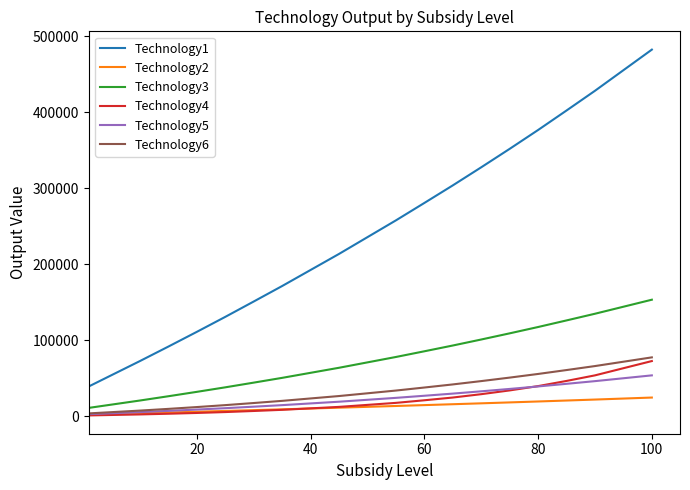

What is the maximum value shown in the chart?

482264